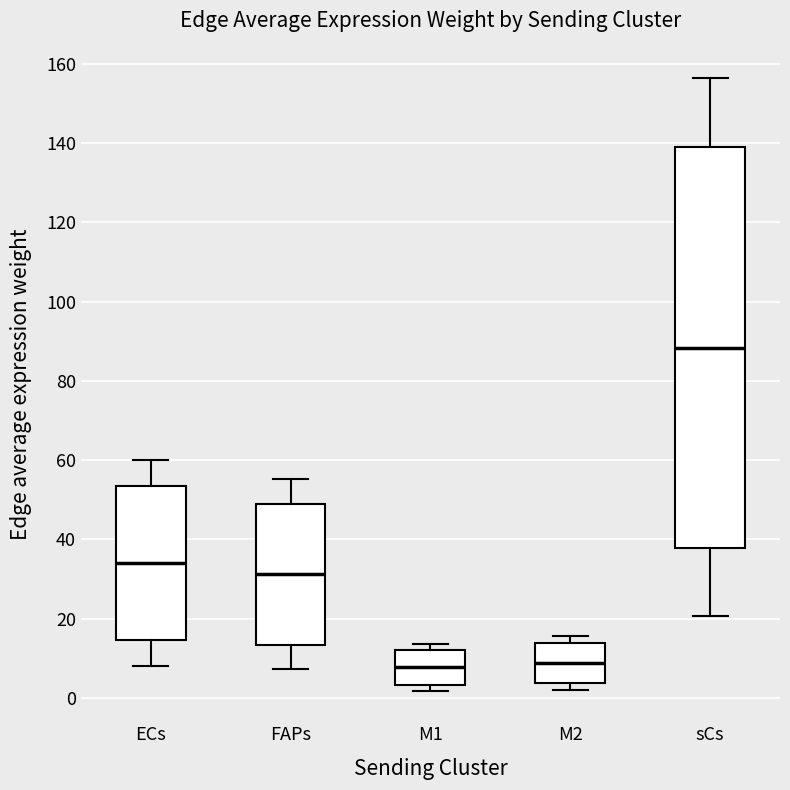

Reading left to right, transcribe this box plot: for each box, give where its median line is, the range the box spans, and where its two whiskers end, as read against the y-axis. The values are not printed on the chart, so give them approximately, as read against the axis.

ECs: median 34, box 14 to 54, whiskers 8 to 60
FAPs: median 32, box 14 to 50, whiskers 8 to 56
M1: median 8, box 4 to 12, whiskers 2 to 14
M2: median 8, box 4 to 14, whiskers 2 to 16
sCs: median 88, box 38 to 138, whiskers 20 to 156